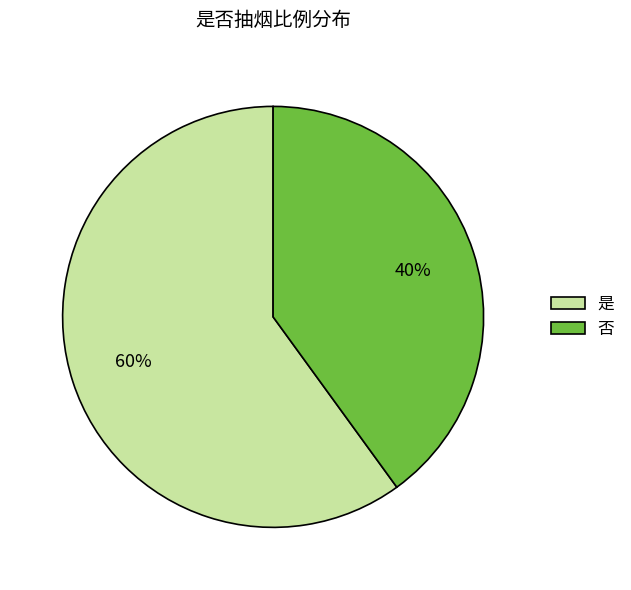

Which slice is the smallest?

否